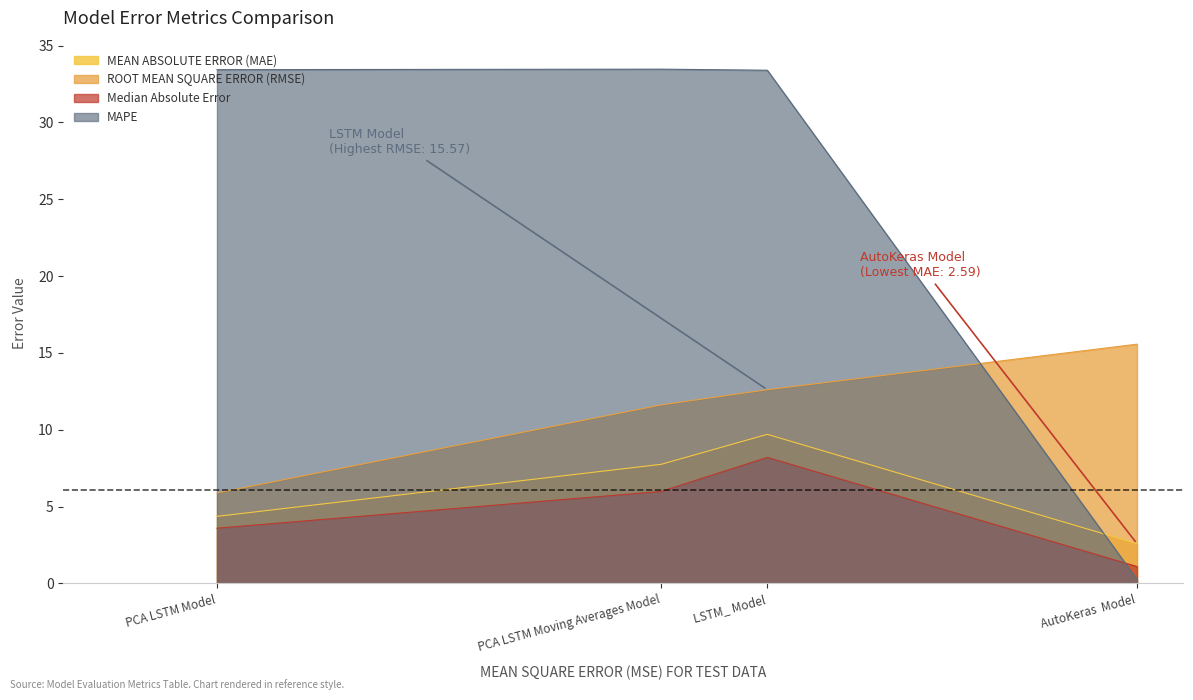

What is the average value of the MEAN ABSOLUTE ERROR (MAE) series?

6.1